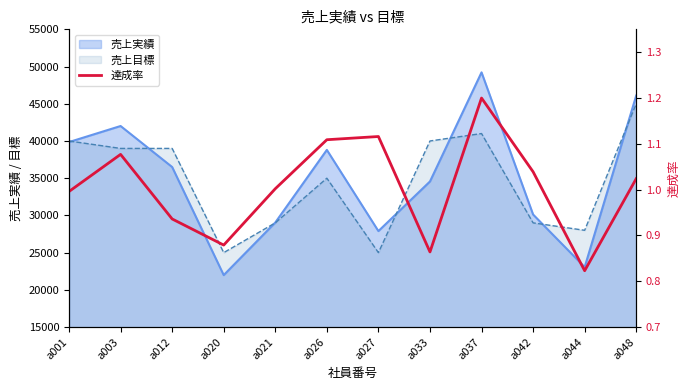

What is the minimum value shown in the chart?

0.8